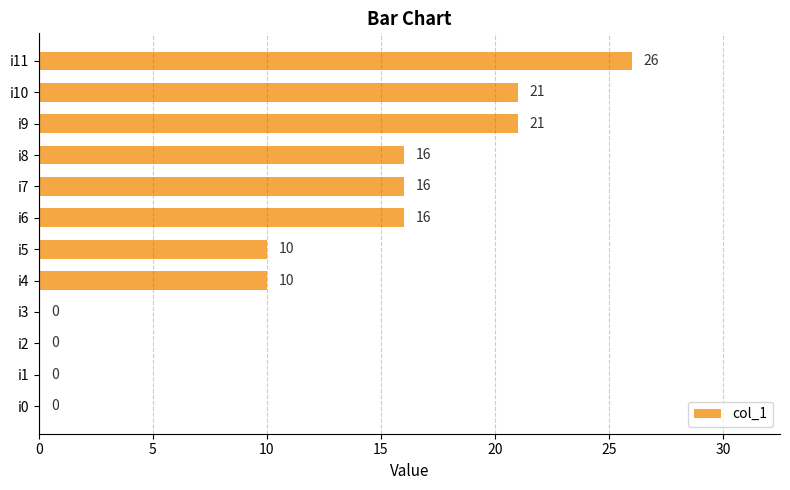

The chart shows a value of 21 at i9. True or false?

True